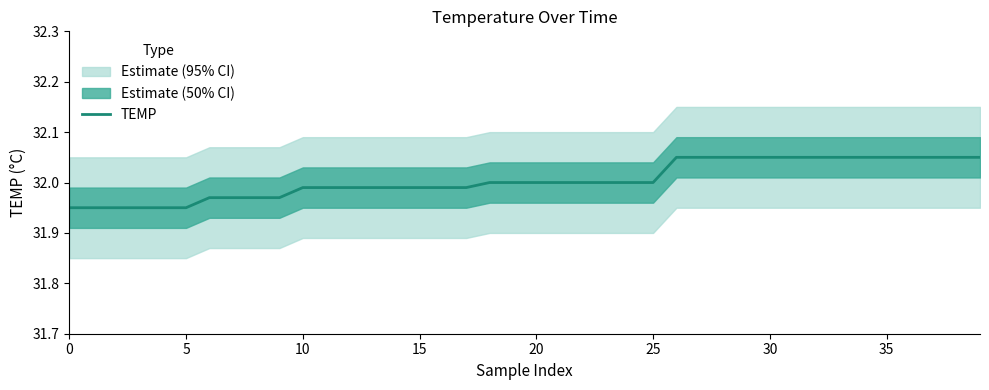

What is the label of the 14th point from the right?

26